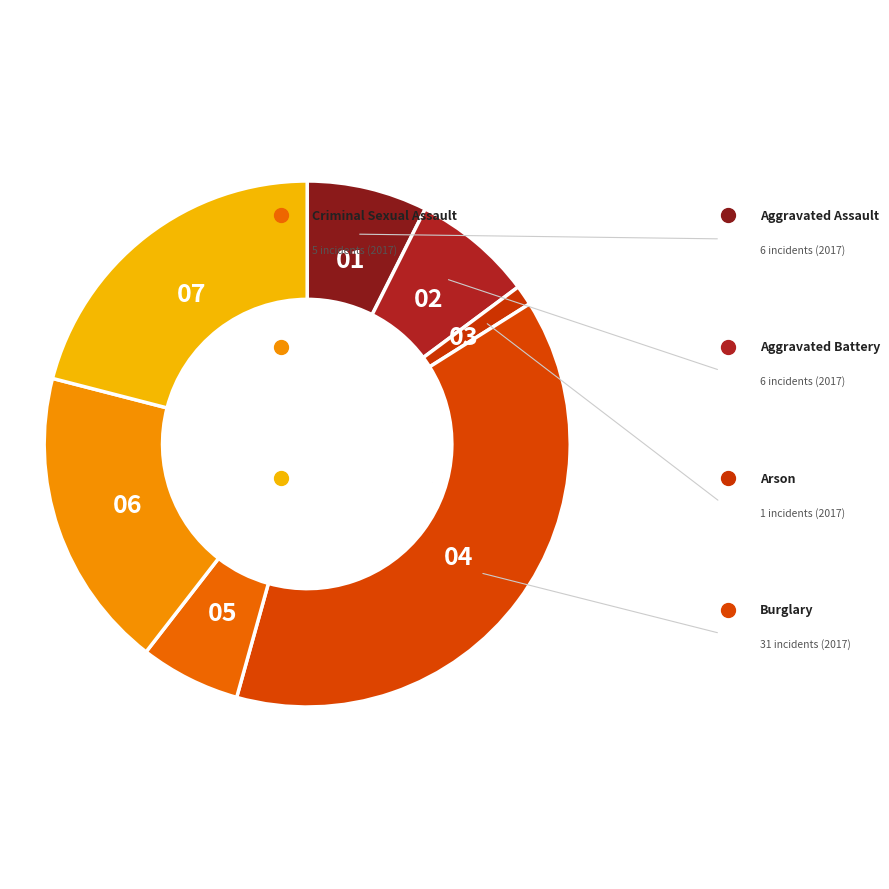

To the nearest percent, what percentage of the pie is Aggravated Battery?

7%